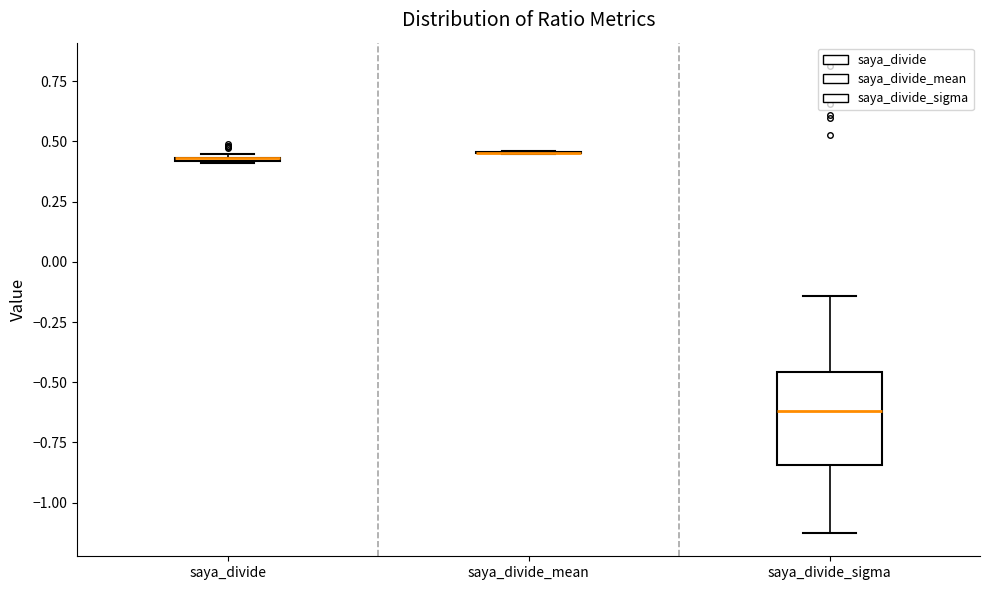

Which box is the tallest, from its lower edge to its upper edge?

saya_divide_sigma